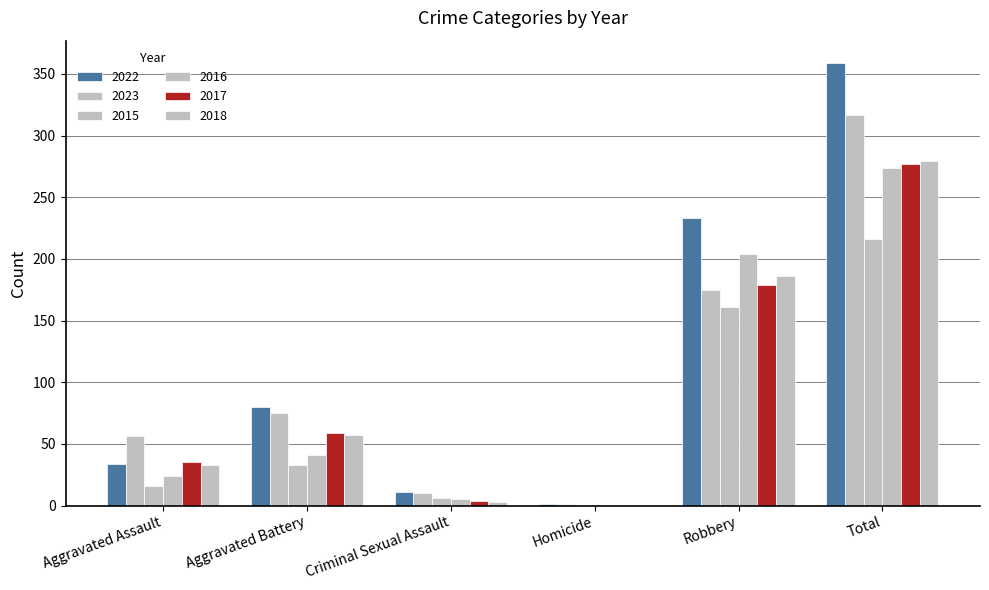

Where is 2023 nearest to the value 159?

Robbery